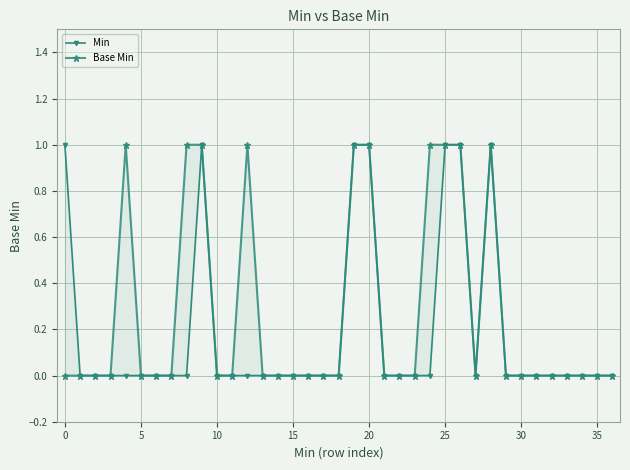

Reading left to right, extract all data points from this chart.

Min: 1	0	0	0	0	0	0	0	0	1	0	0	0	0	0	0	0	0	0	1	1	0	0	0	0	1	1	0	1	0	0	0	0	0	0	0	0
Base Min: 0	0	0	0	1	0	0	0	1	1	0	0	1	0	0	0	0	0	0	1	1	0	0	0	1	1	1	0	1	0	0	0	0	0	0	0	0